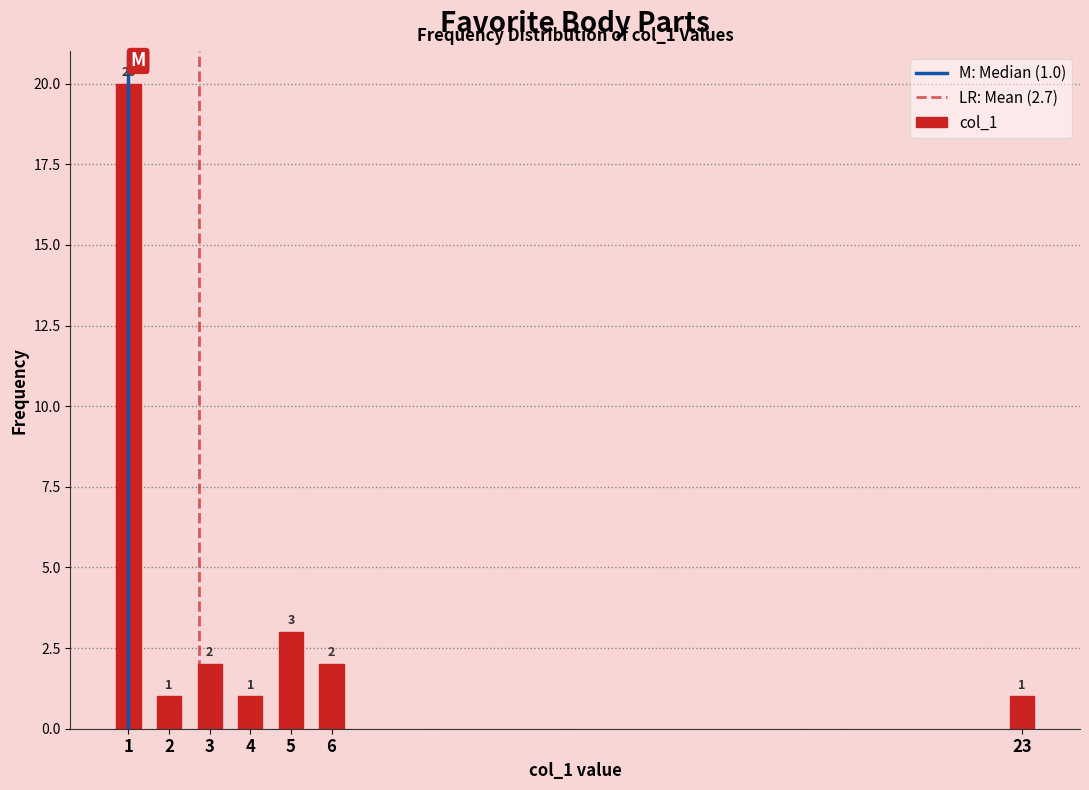

Reading right to left, what are all the values shown in this chart?

23=1	6=2	5=3	4=1	3=2	2=1	1=20